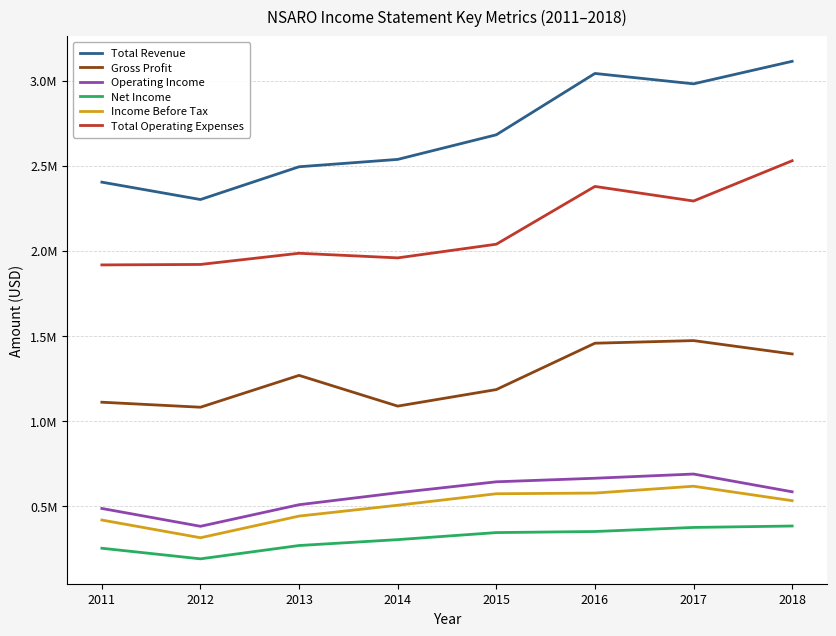

What are all the series names shown in the legend?

Total Revenue, Gross Profit, Operating Income, Net Income, Income Before Tax, Total Operating Expenses